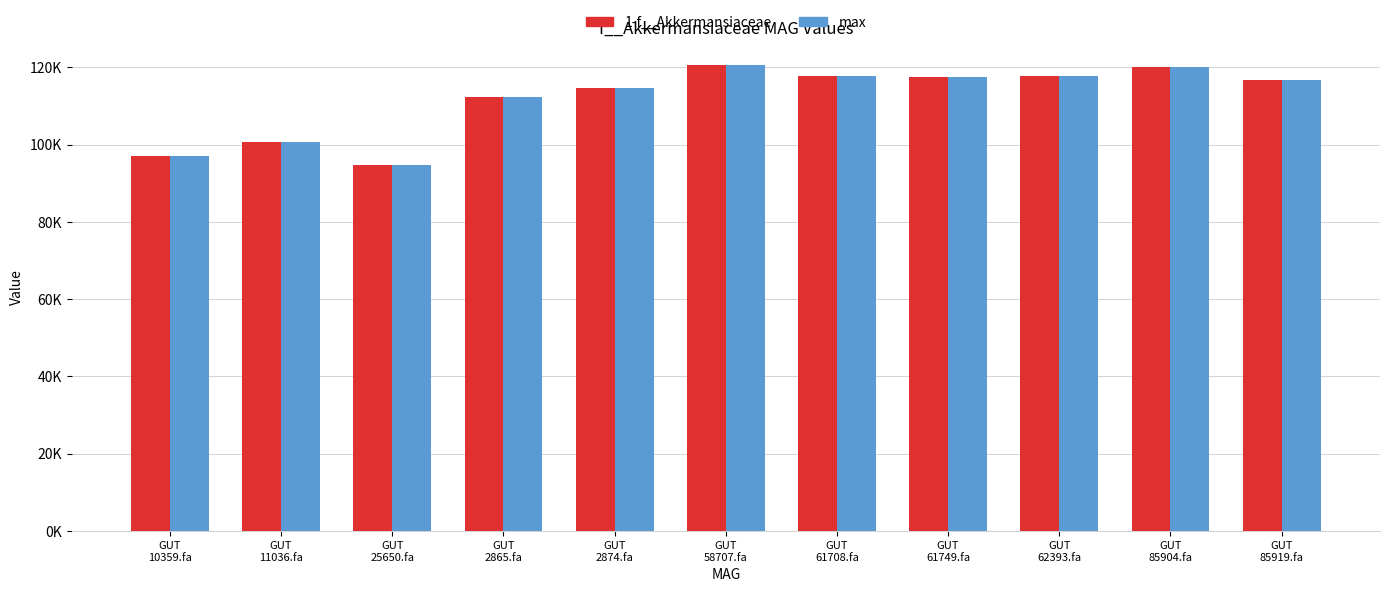

What are all the series names shown in the legend?

1-f__Akkermansiaceae, max